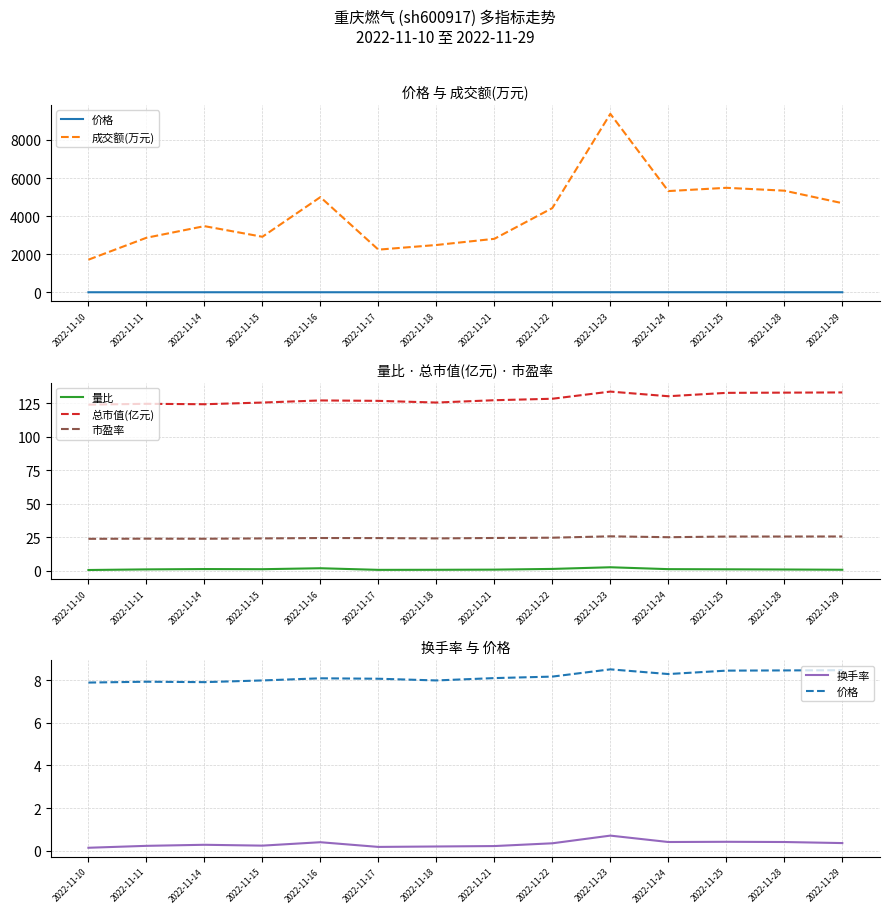

True or false: 总市值(亿元) and 成交额(万元) cross at least once.

False